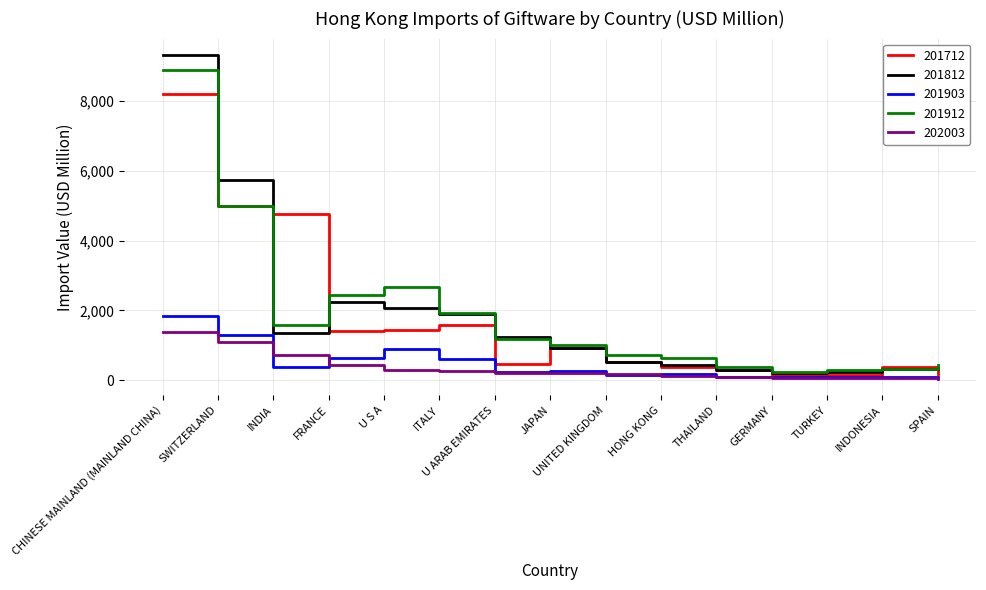

Between CHINESE MAINLAND (MAINLAND CHINA) and U S A, which series saw the biggest shift?

201812